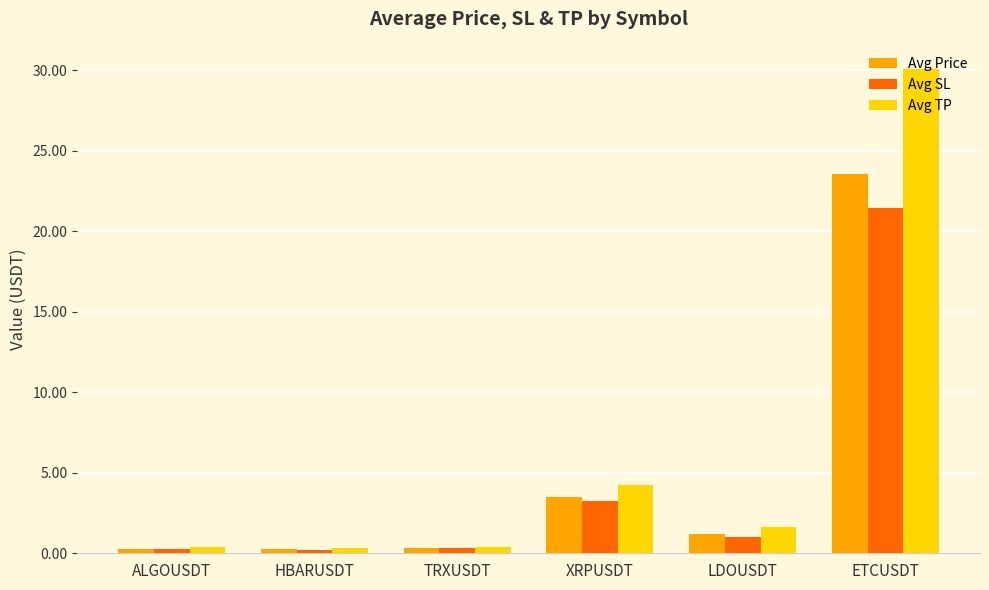

What is the value of the Avg SL bar at the 5th from the left?

1.0